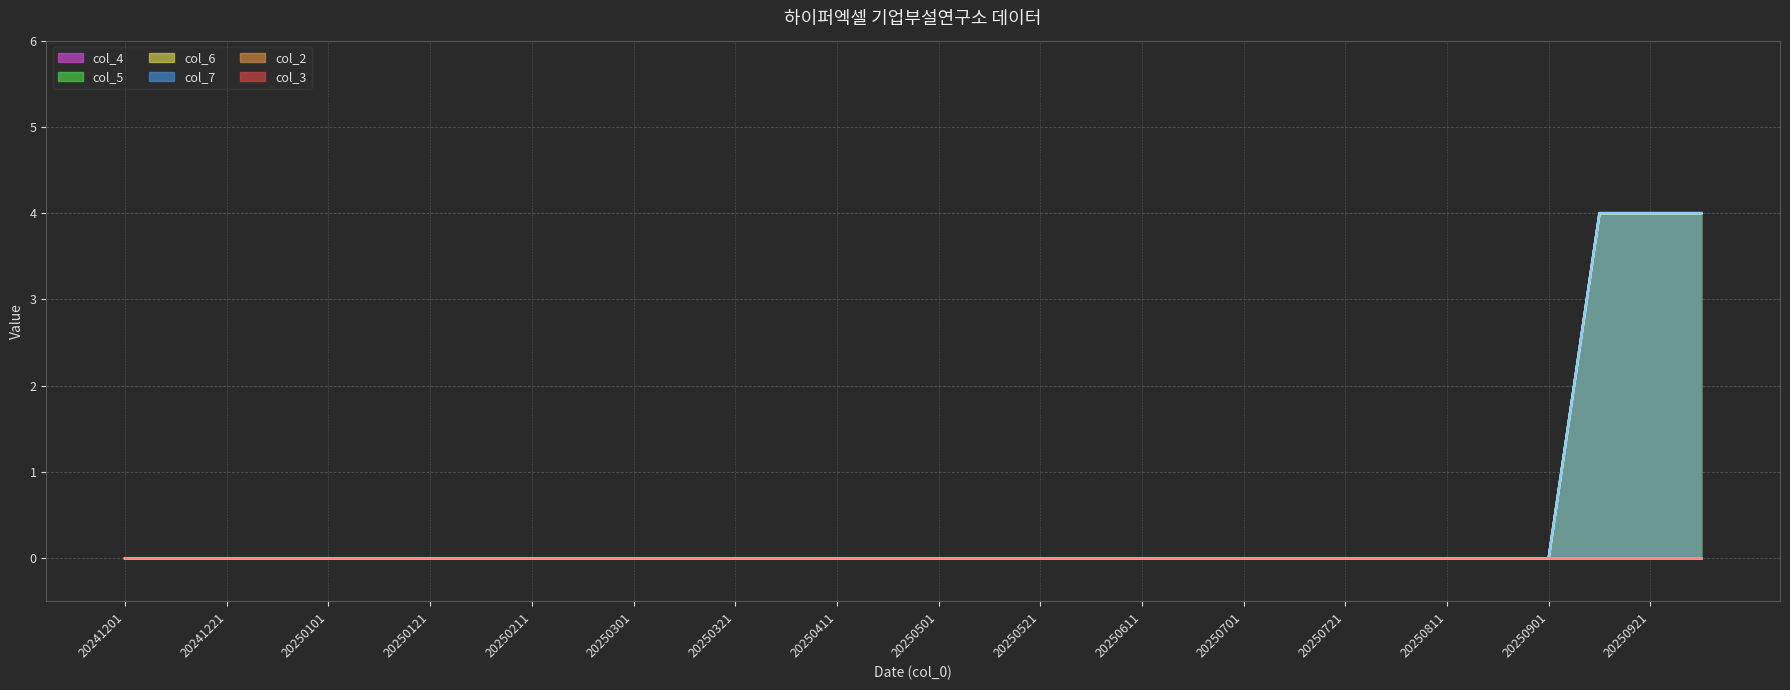

Is the value of col_2_line at 20250301 greater than the value of col_3_line at 20250101?

No